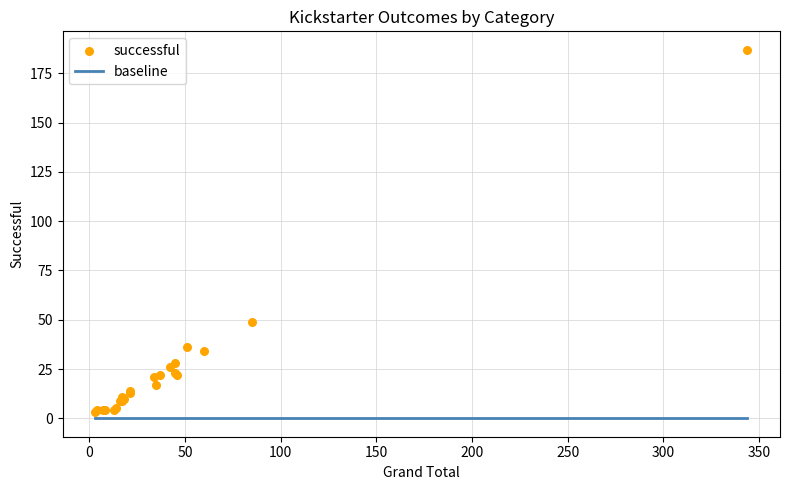

What Y value in the scatter plot is closest to 95?

49